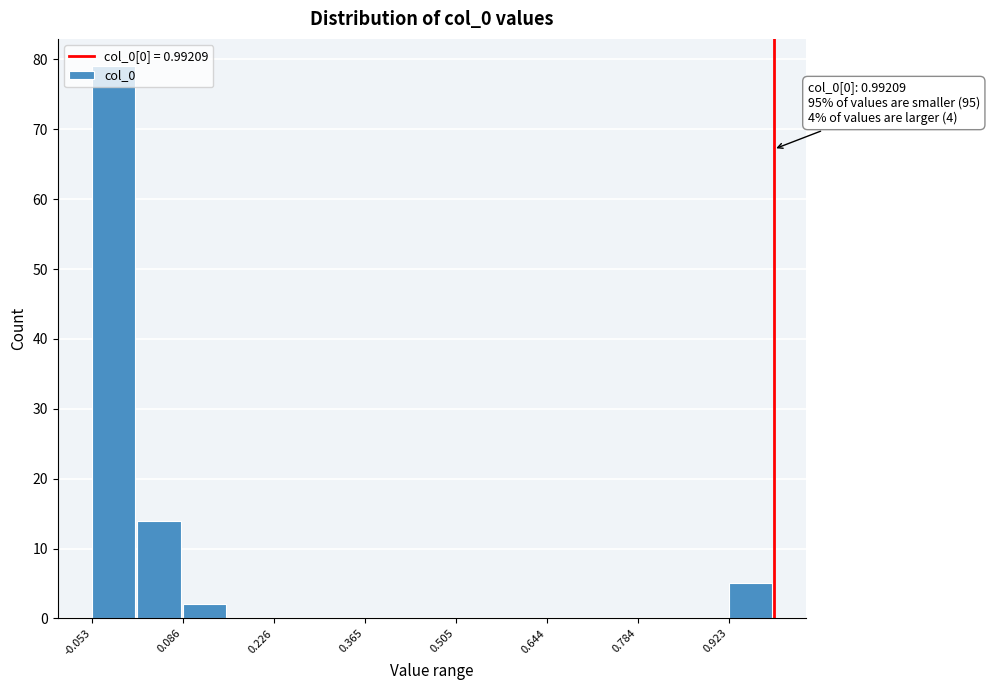

Around what value on the x-axis is the tallest bar? Give the approximate position of its centre, as read against the axis.

-0.02